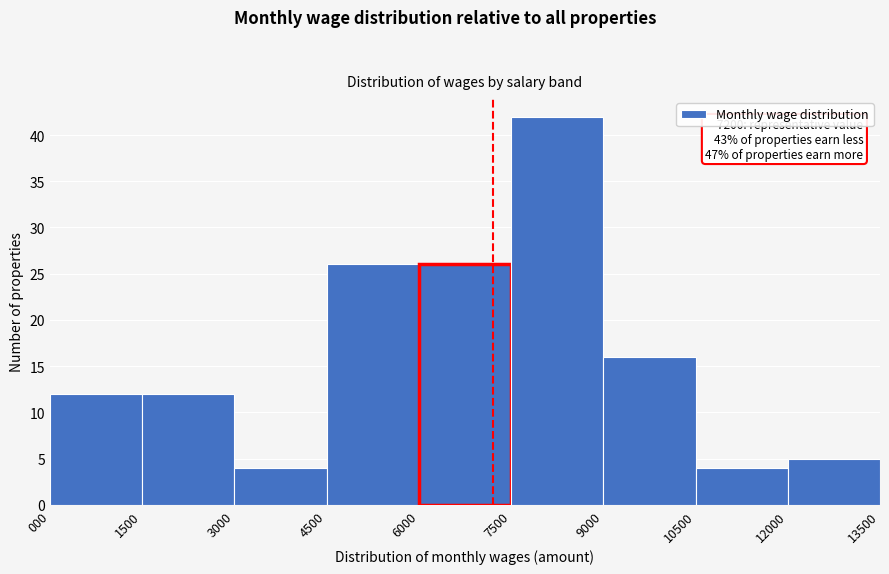

Which range on the x-axis has the tallest bar?

7500 to 9000